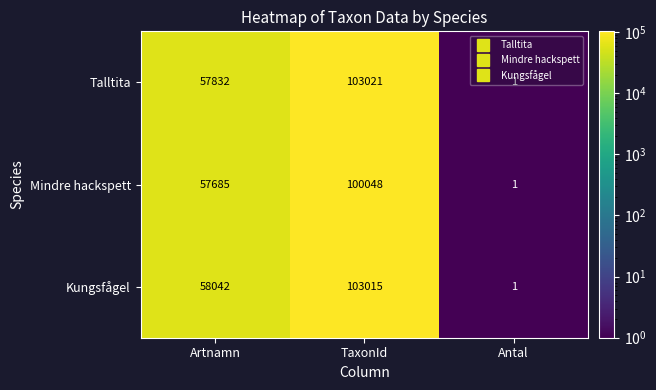

What is the average value of the Kungsfågel series?

53686